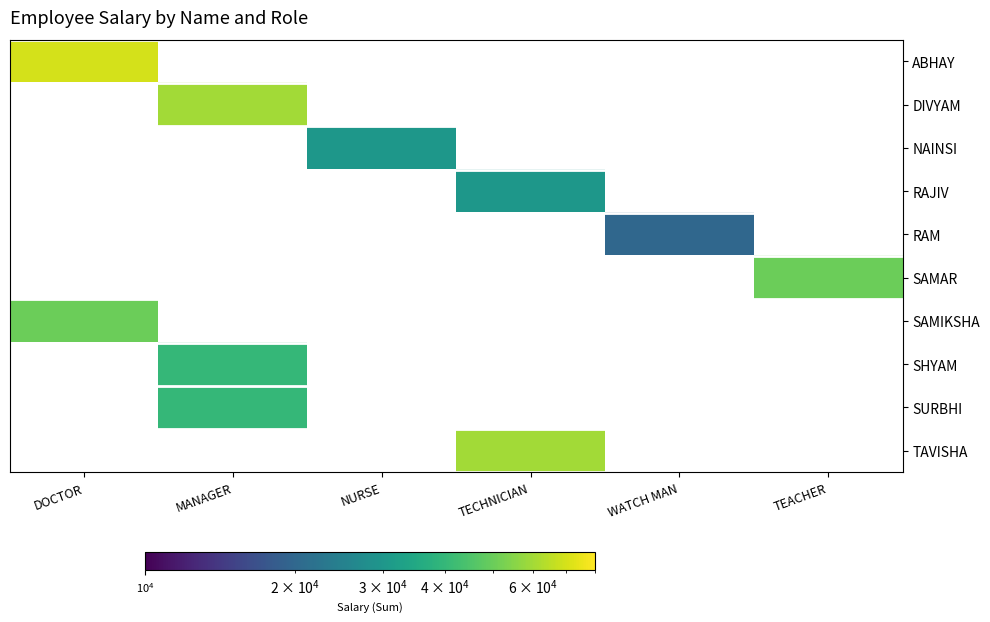

How many distinct data groups are displayed?

10